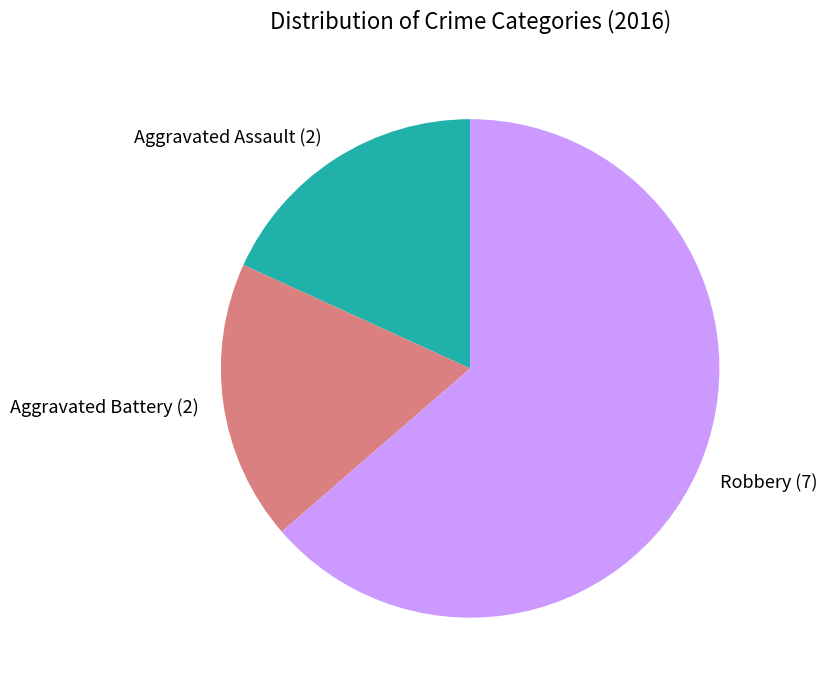

Is Robbery the majority of the pie?

Yes